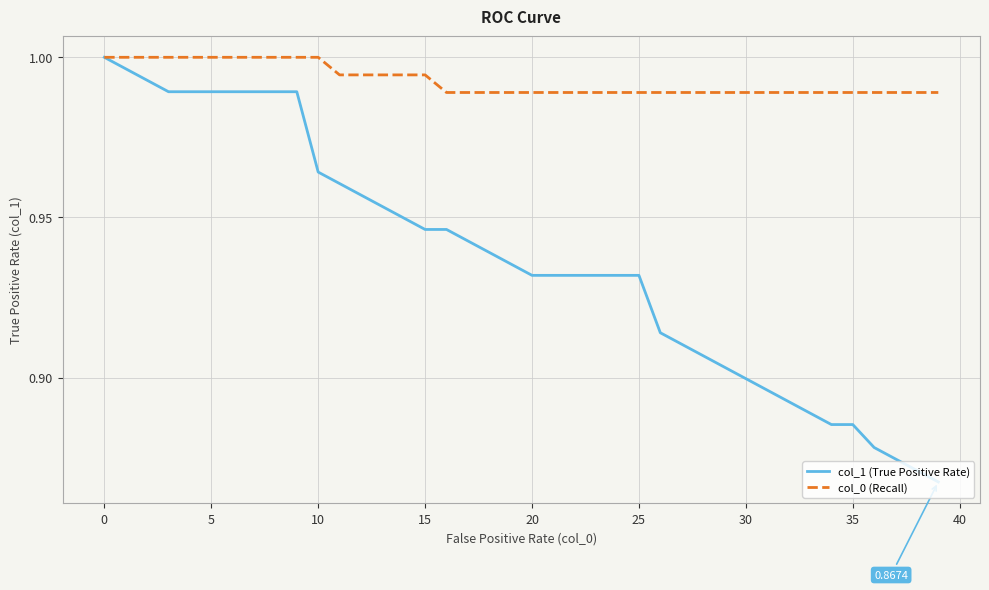

Which series has the largest total across all categories?

col_0 (Recall)